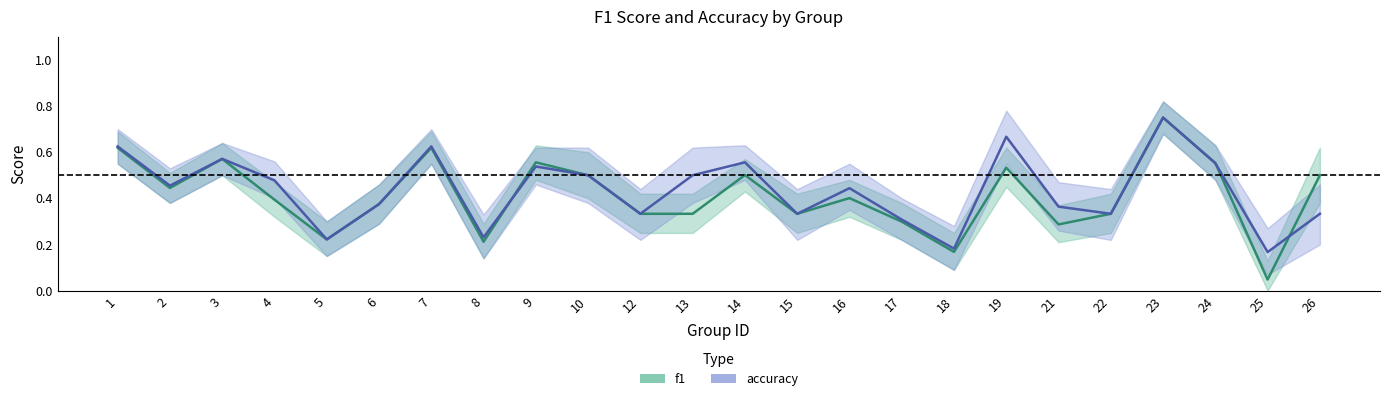

Reading left to right, transcribe all the data shown in this chart.

f1: 1=0.6	2=0.4	3=0.6	4=0.4	5=0.2	6=0.4	7=0.6	8=0.2	9=0.6	10=0.5	12=0.3	13=0.3	14=0.5	15=0.3	16=0.4	17=0.3	18=0.2	19=0.5	21=0.3	22=0.3	23=0.8	24=0.6	25=0.0	26=0.5
accuracy: 1=0.6	2=0.5	3=0.6	4=0.5	5=0.2	6=0.4	7=0.6	8=0.2	9=0.5	10=0.5	12=0.3	13=0.5	14=0.6	15=0.3	16=0.4	17=0.3	18=0.2	19=0.7	21=0.4	22=0.3	23=0.8	24=0.6	25=0.2	26=0.3